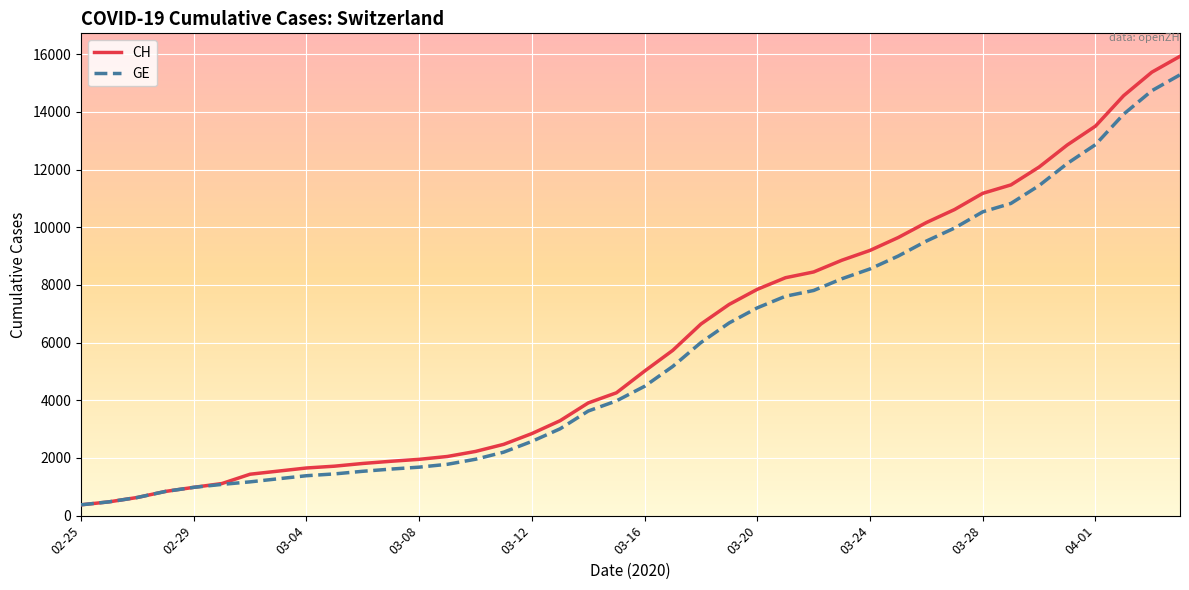

Which series has the widest spread of values?

CH